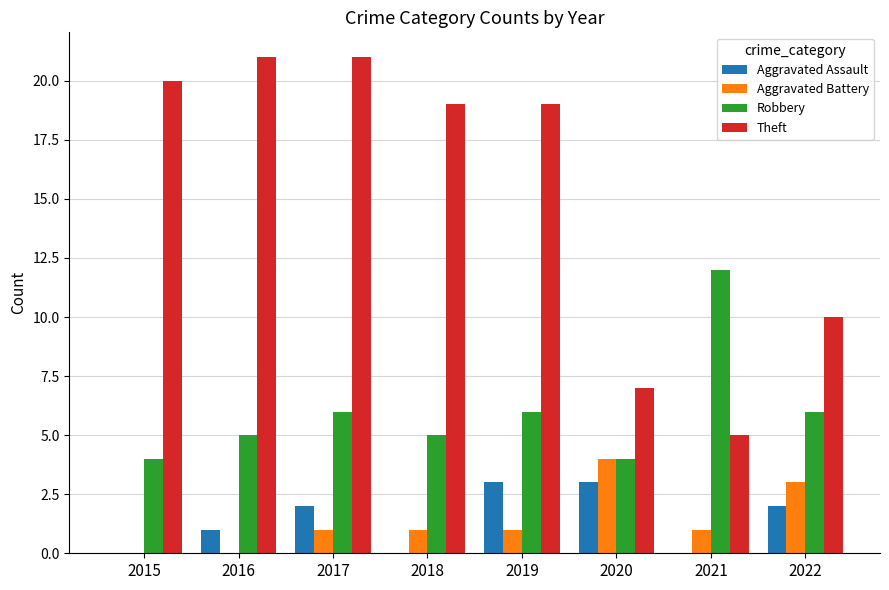

What is the difference between the Aggravated Assault values at 2020 and 2015?

3